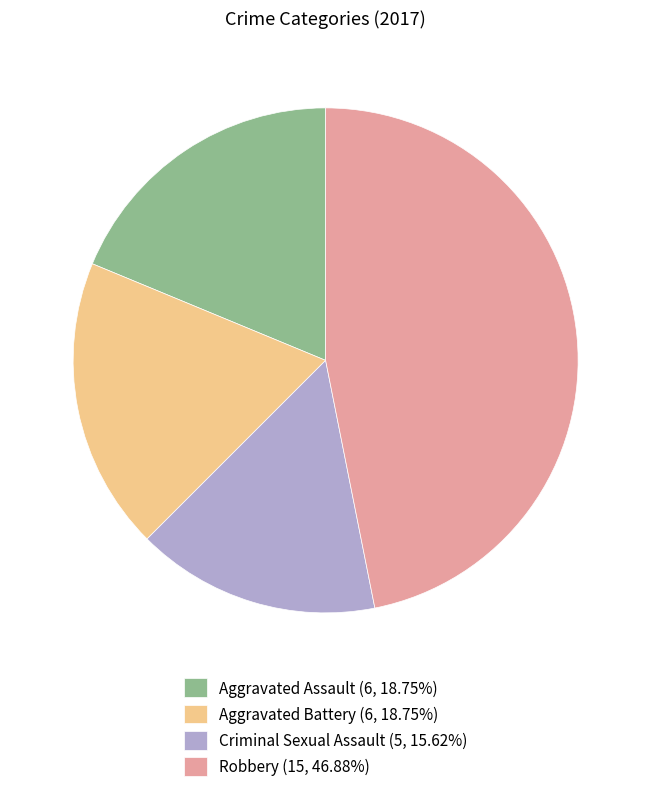

Is Aggravated Assault the majority of the pie?

No